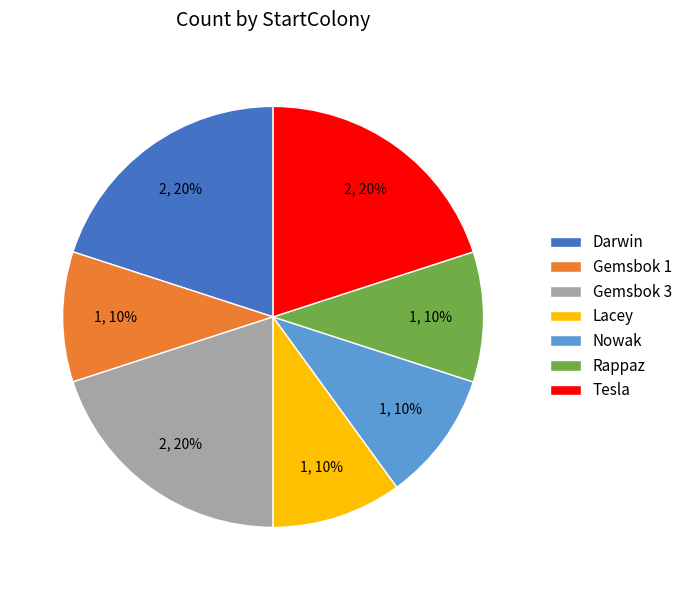

Is Nowak the majority of the pie?

No